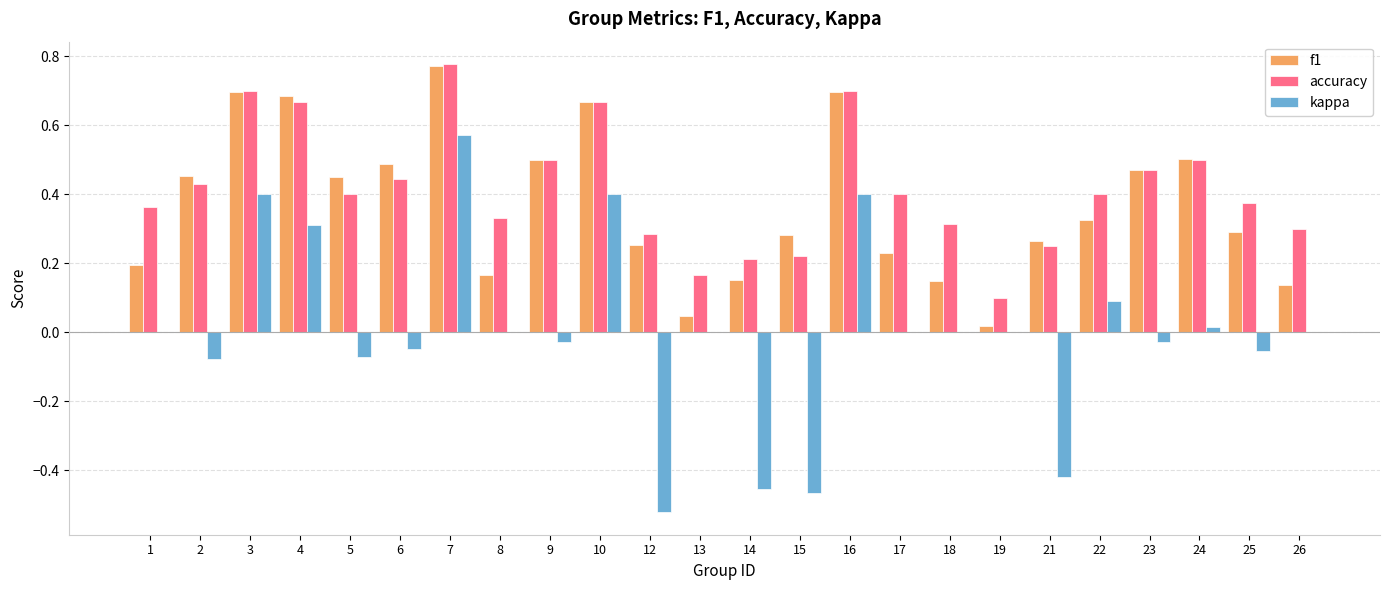

What is the sum of all f1 values?

8.9